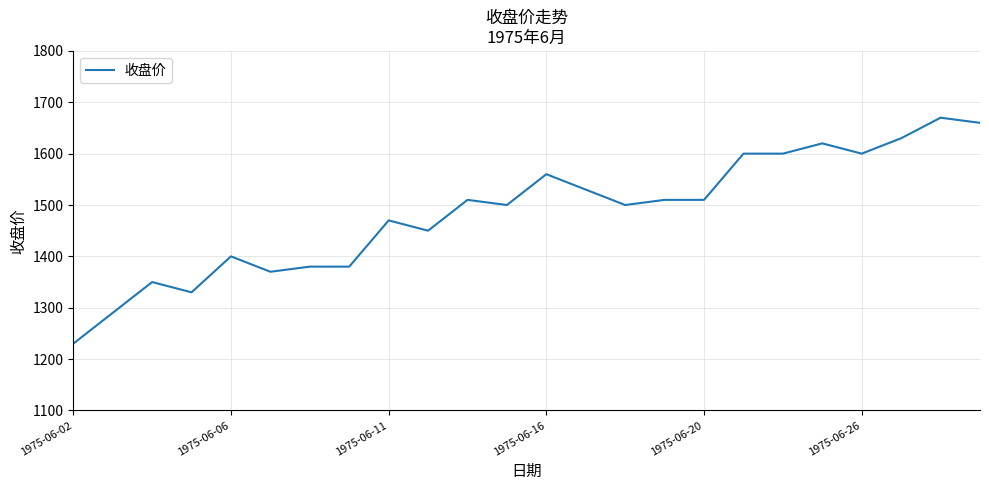

What is the average value?

1485